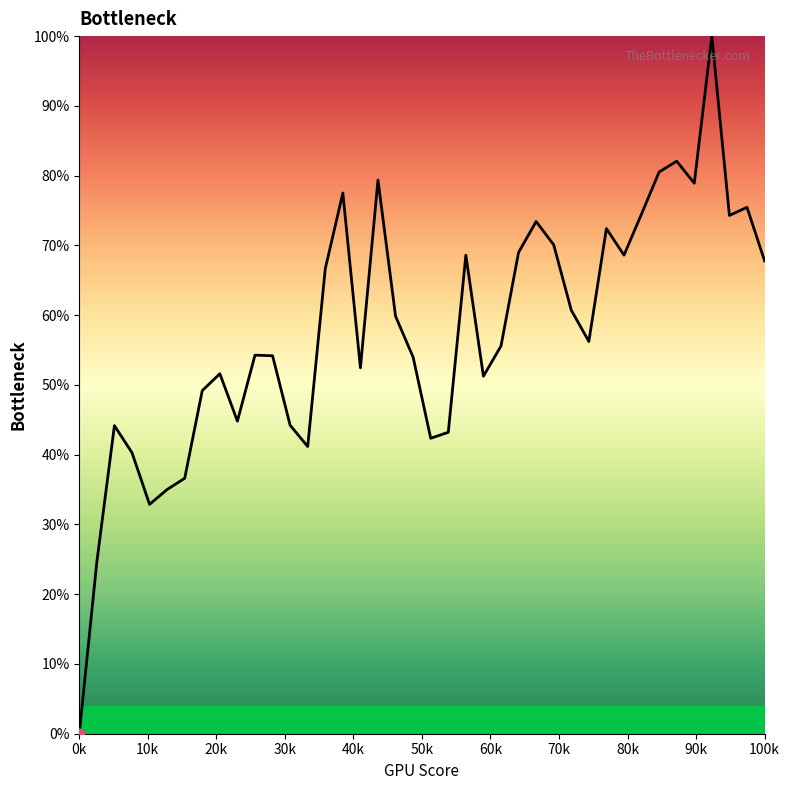

What is the difference between the maximum and minimum values?

100.0